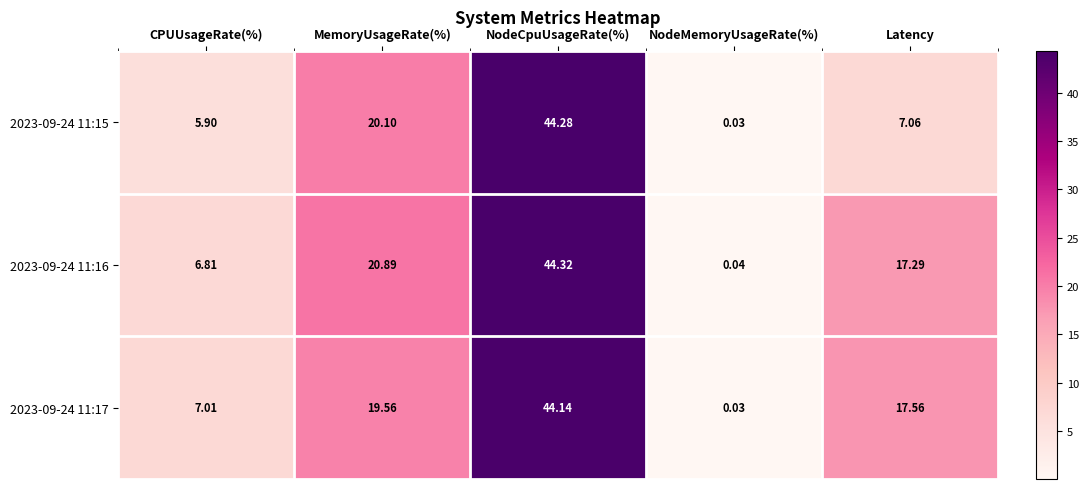

Rank the series by their maximum value, from highest to lowest.

2023-09-24 11:16, 2023-09-24 11:15, 2023-09-24 11:17